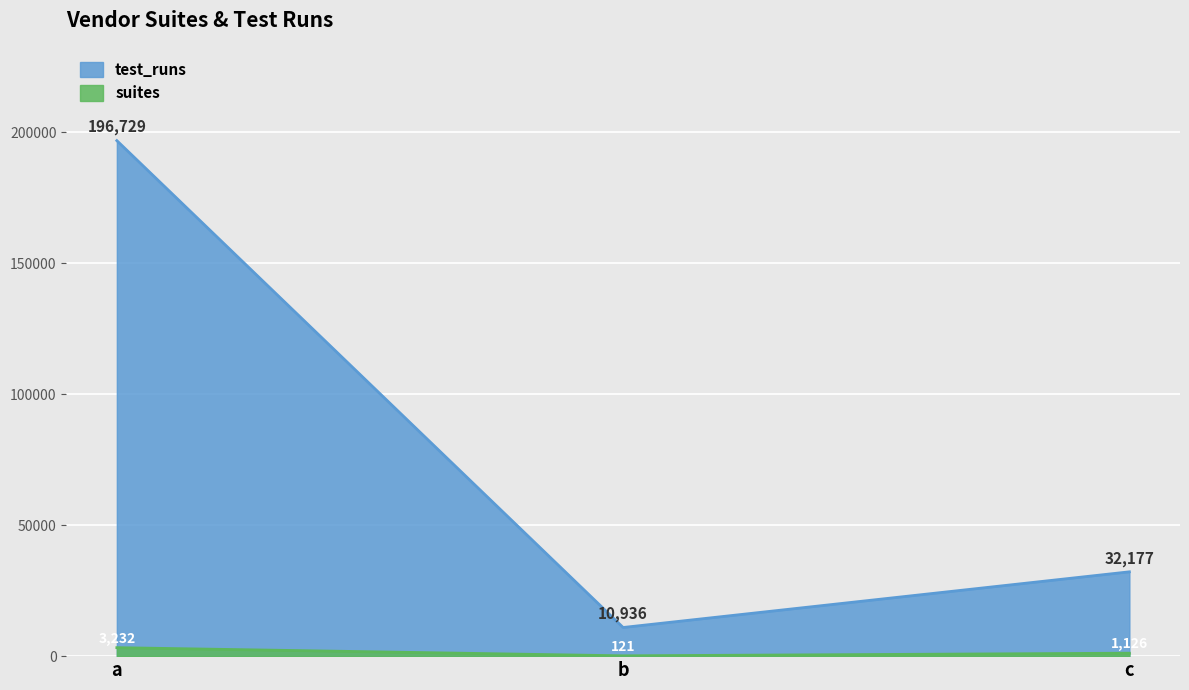

Reading right to left, transcribe all the data shown in this chart.

suites: 1126	121	3232
test_runs: 32177	10936	196729